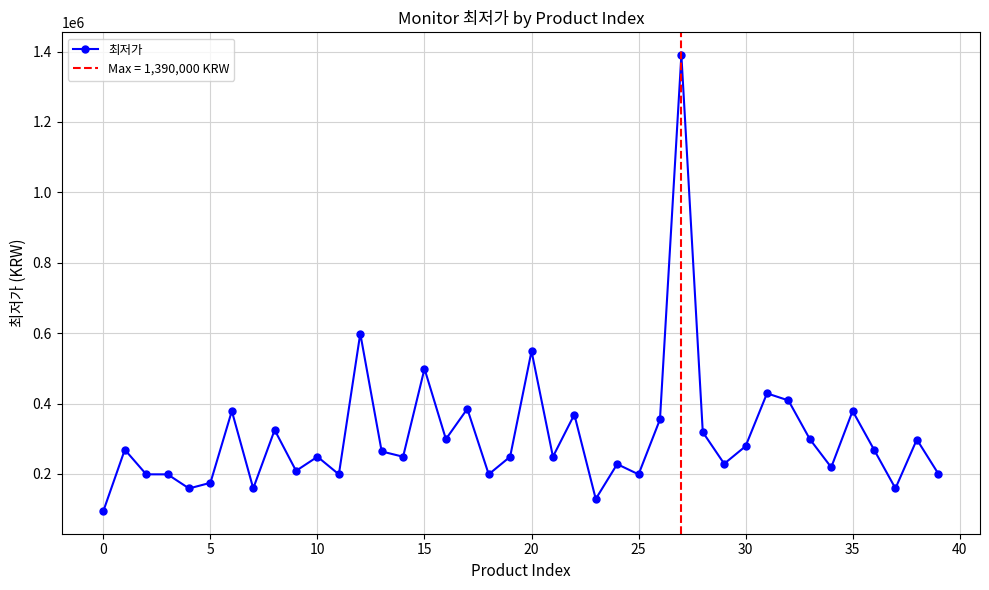

Does the chart have visible grid lines?

Yes